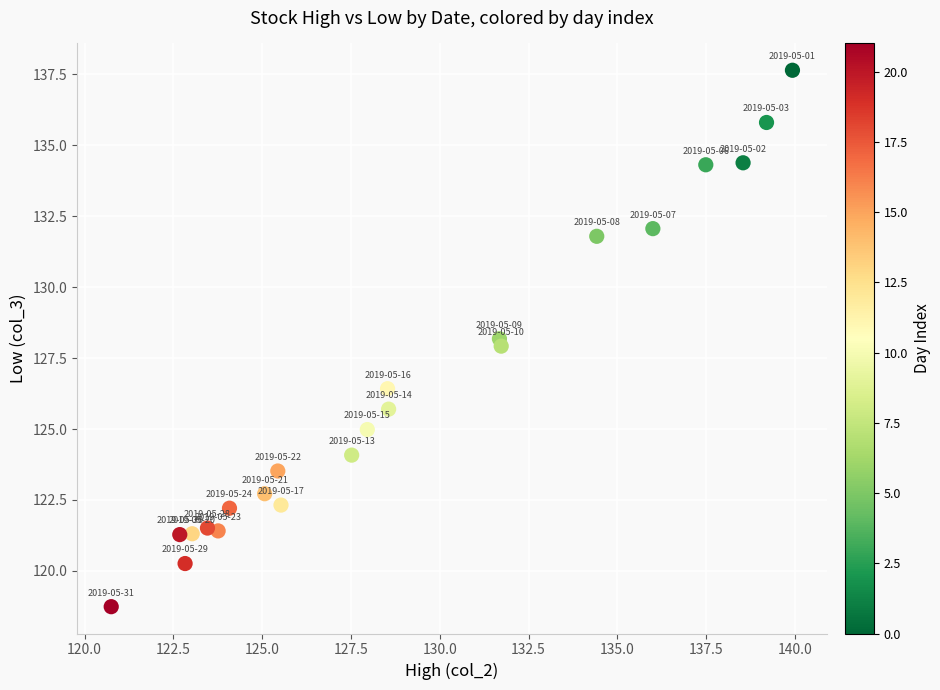

What is the range of Y values (max minus min)?

18.9